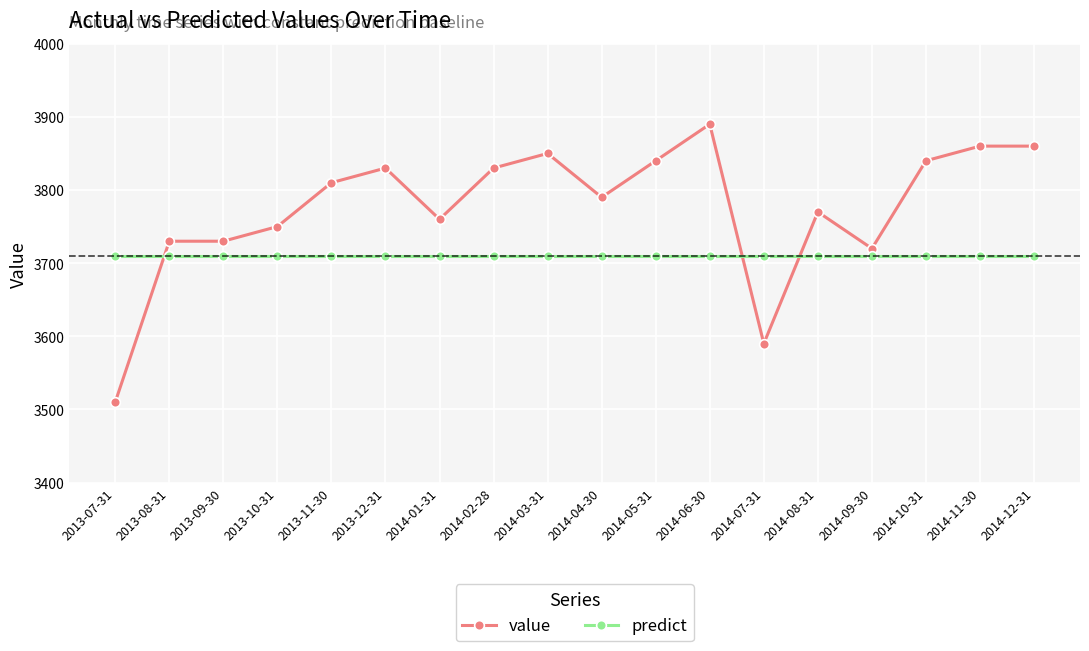

What is the spread (max minus min) of values at 2013-08-31?

20